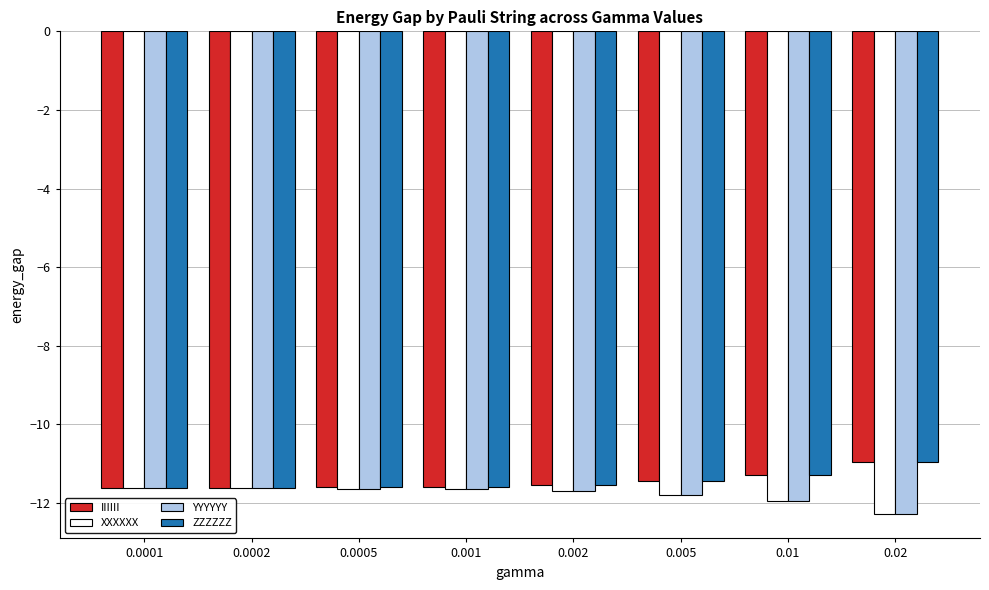

Is the value of IIIIII at 0.02 greater than the value of ZZZZZZ at 0.0002?

Yes